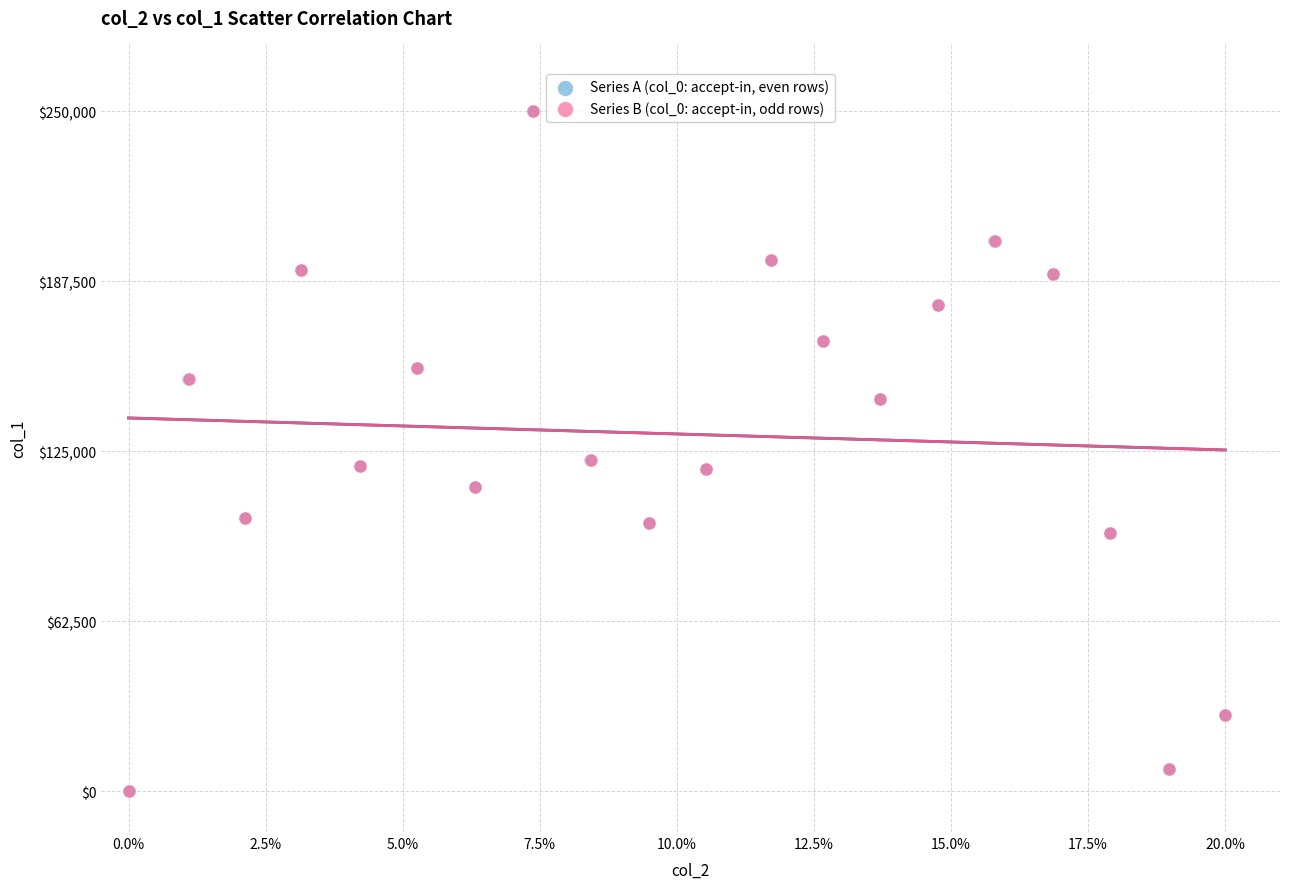

What are all the series names shown in the legend?

Series A (col_0: accept-in, even rows), Series B (col_0: accept-in, odd rows)